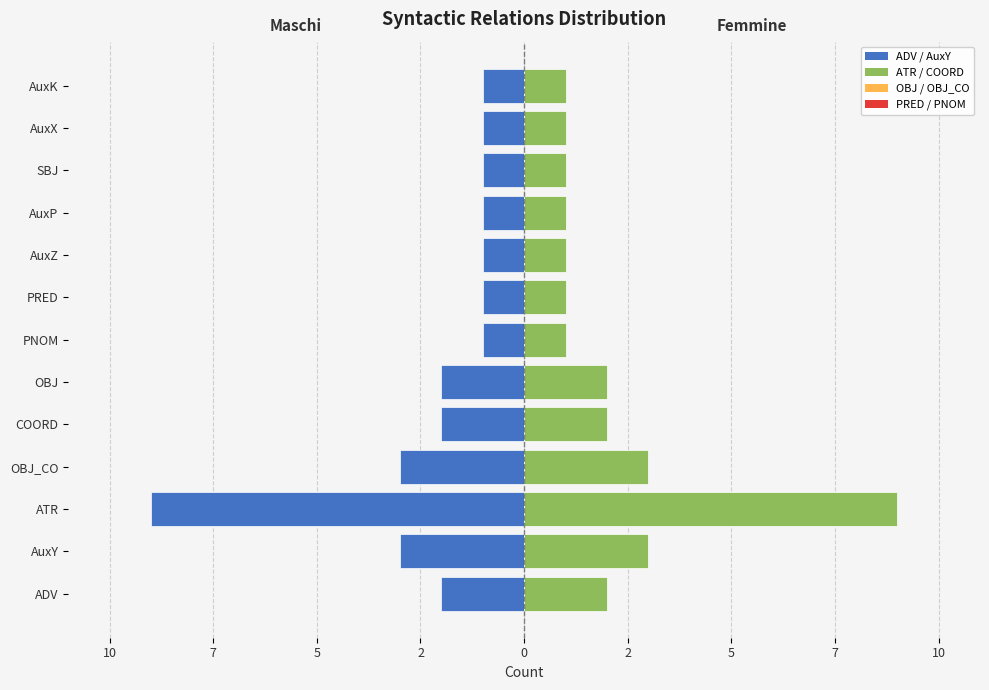

Which series has the largest total across all categories?

Right side